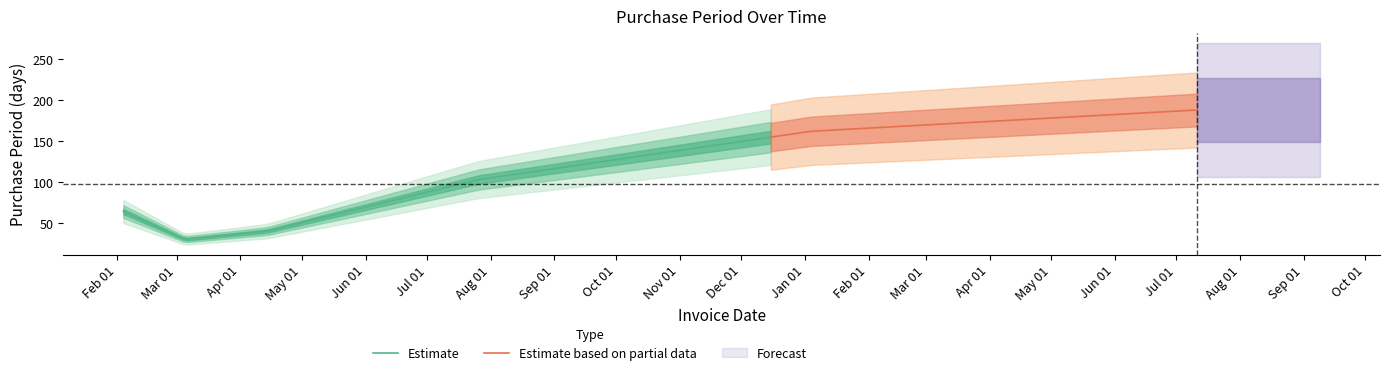

What is the value of the 2nd point from the left?

30